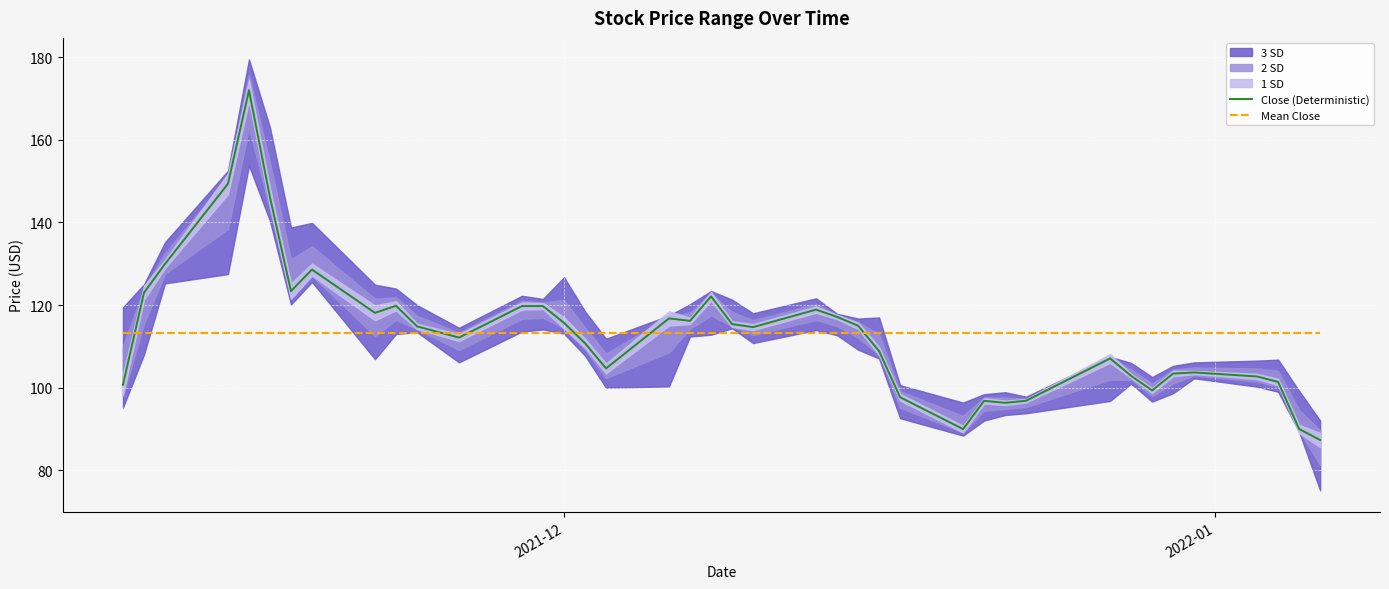

How many intersections are there between Mean Close and Close (Deterministic)?

6